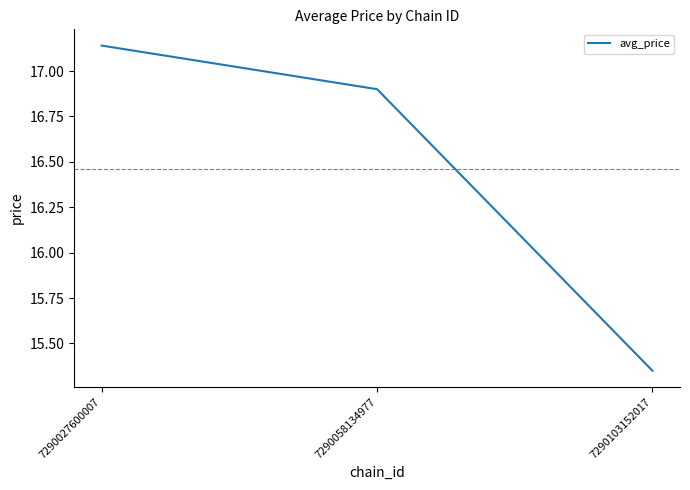

How many lines are shown in the chart?

1